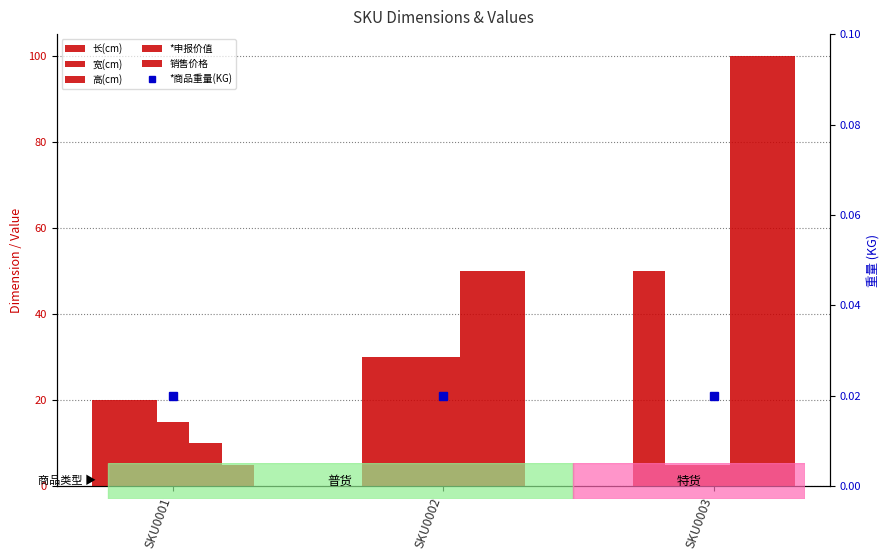

Which series has the largest range (max minus min)?

销售价格